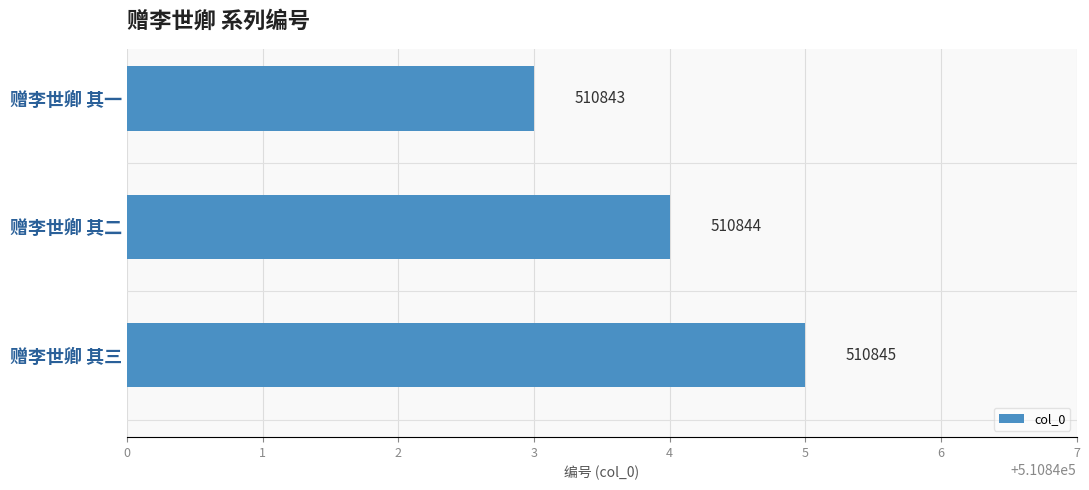

What is the label of the 3rd bar from the top?

赠李世卿 其三